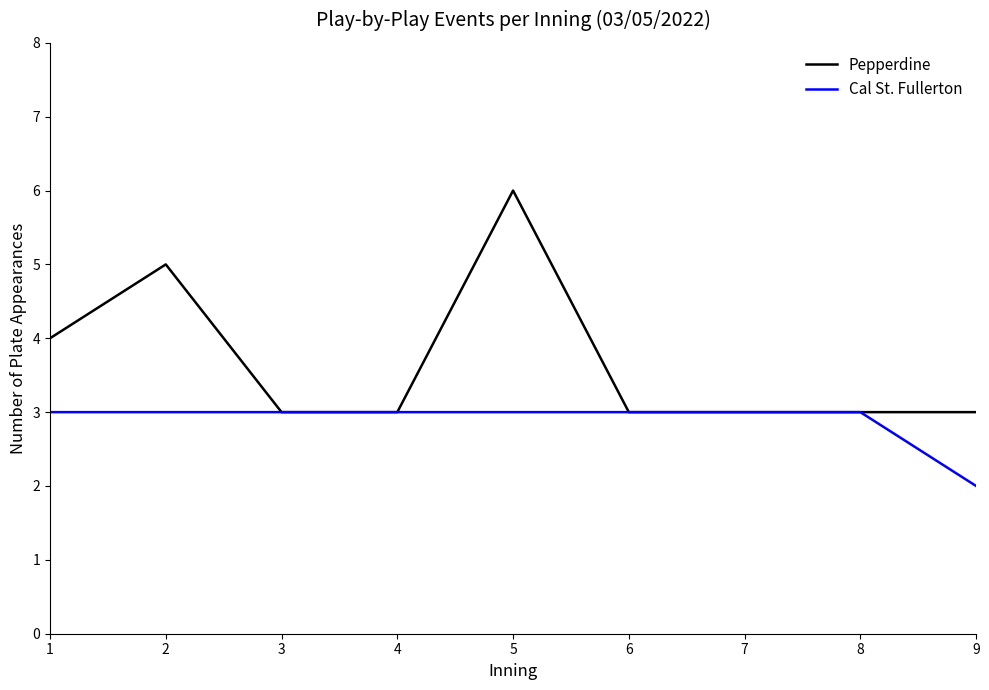

The value of Pepperdine at 6 is 1. True or false?

False